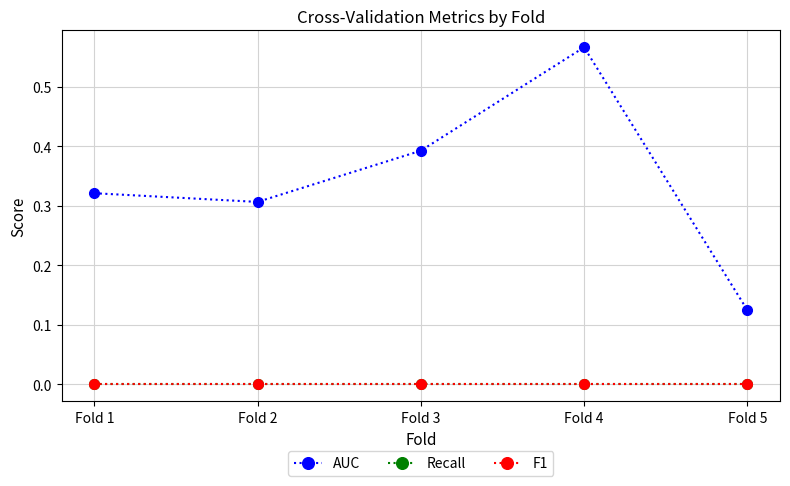

Reading left to right, transcribe all the data shown in this chart.

AUC: Fold 1=0.3	Fold 2=0.3	Fold 3=0.4	Fold 4=0.6	Fold 5=0.1
Recall: Fold 1=0.0	Fold 2=0.0	Fold 3=0.0	Fold 4=0.0	Fold 5=0.0
F1: Fold 1=0.0	Fold 2=0.0	Fold 3=0.0	Fold 4=0.0	Fold 5=0.0